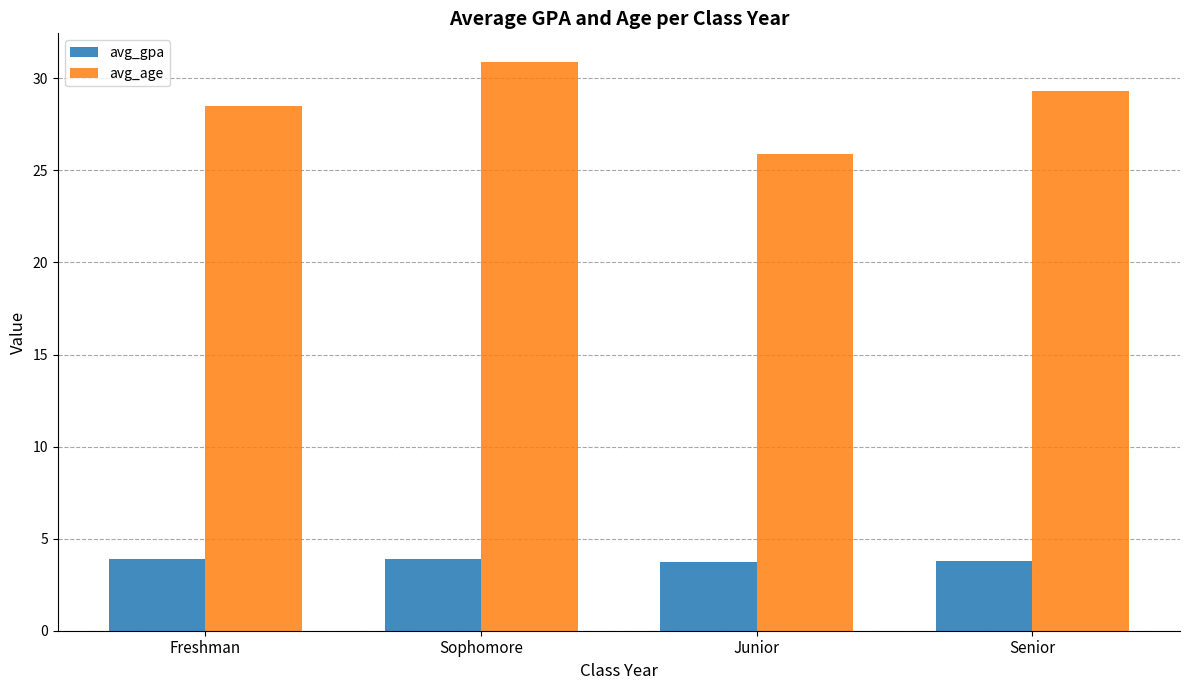

Rank the series by their maximum value, from lowest to highest.

avg_gpa, avg_age